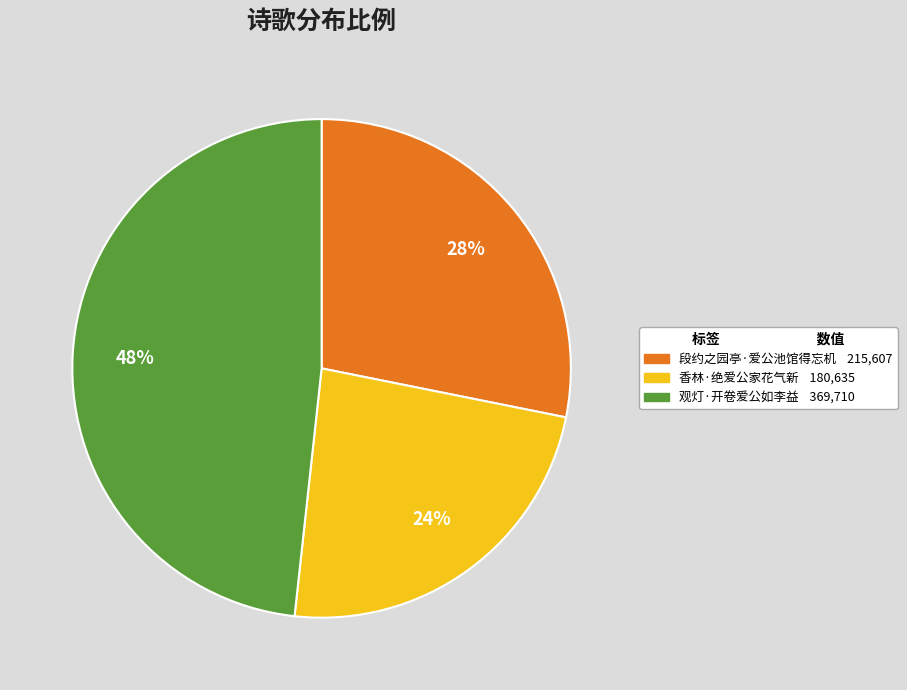

Is 香林·绝爱公家花气新 the majority of the pie?

No